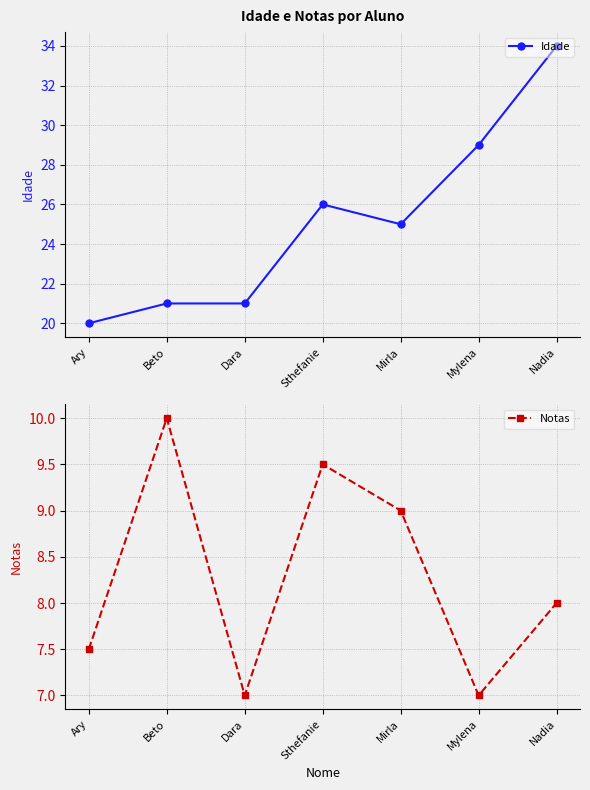

What is the average value of the Notas series?

8.3